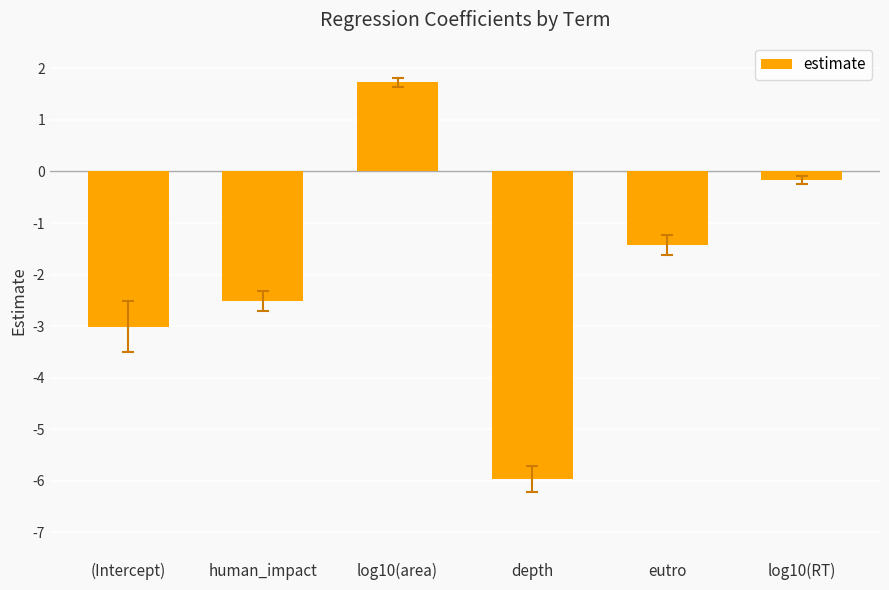

Reading left to right, extract all data points from this chart.

(Intercept)=-3.0	human_impact=-2.5	log10(area)=1.7	depth=-6.0	eutro=-1.4	log10(RT)=-0.2